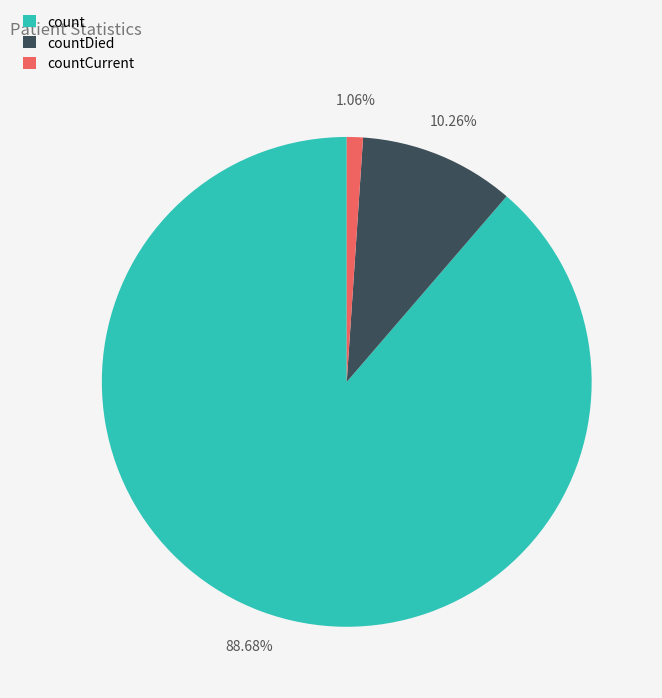

Count the number of slices in the pie.

3